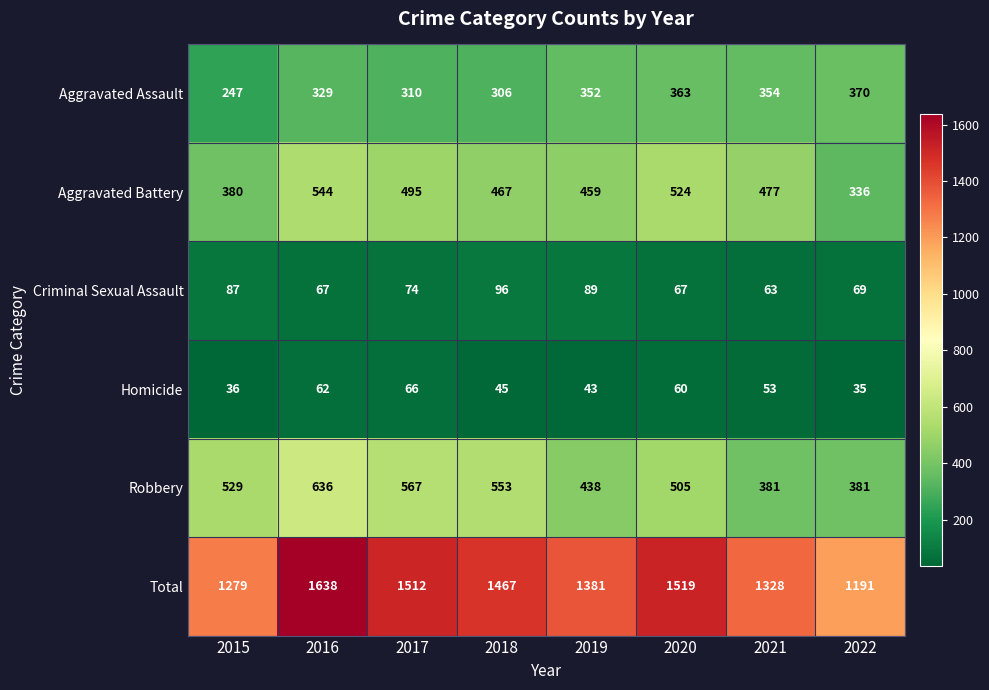

Rank the series by their maximum value, from lowest to highest.

Homicide, Criminal Sexual Assault, Aggravated Assault, Aggravated Battery, Robbery, Total